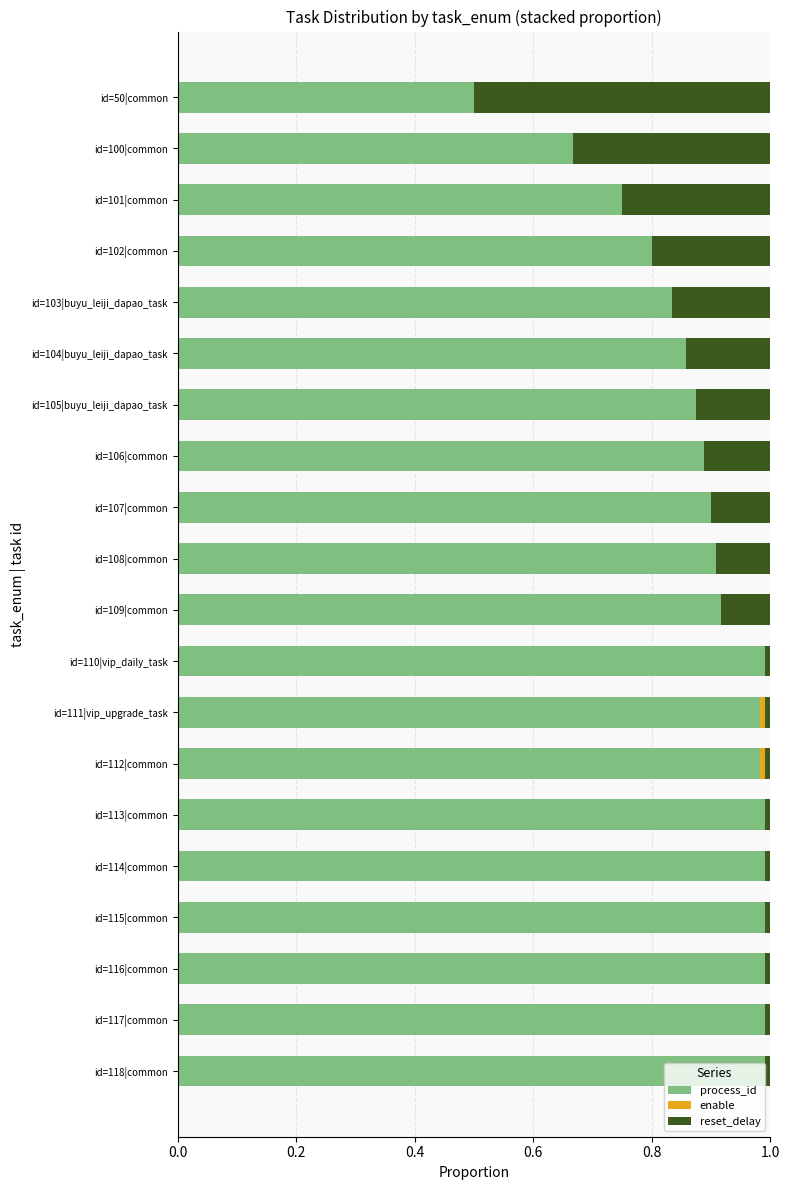

The value of process_id at id=113|common is 1.0. True or false?

True